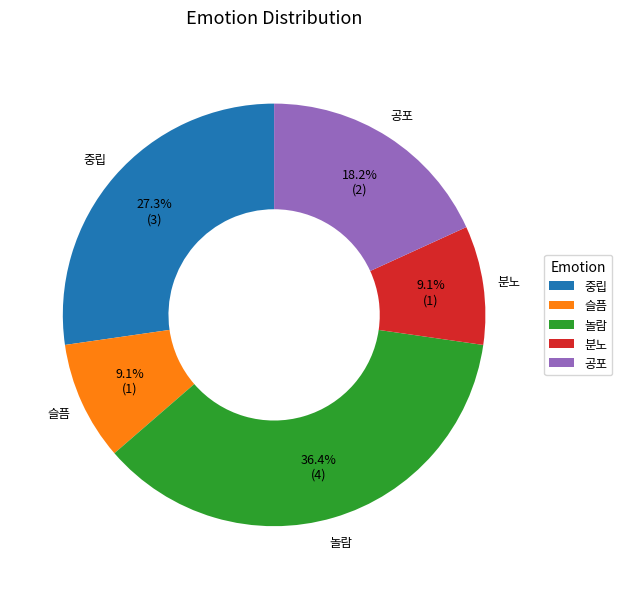

Is 놀람 the majority of the pie?

No